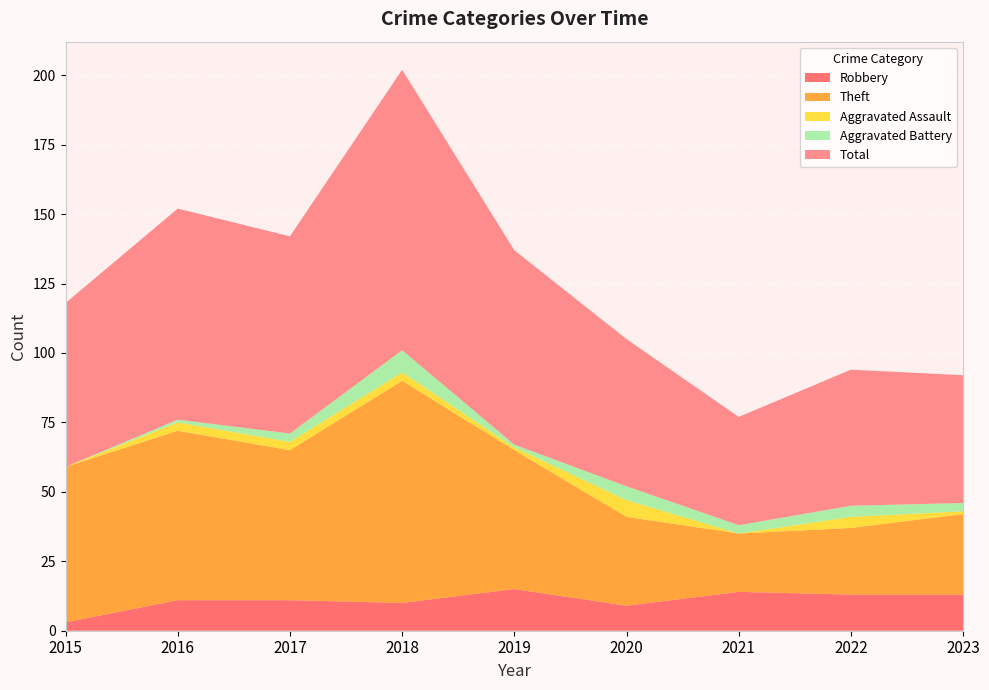

Reading left to right, what are all the values shown in this chart?

Robbery: 3	11	11	10	15	9	14	13	13
Theft: 56	61	54	80	50	32	21	24	29
Aggravated Assault: 0	3	3	3	1	6	0	4	1
Aggravated Battery: 0	1	3	8	1	5	3	4	3
Total: 59	76	71	101	70	53	39	49	46